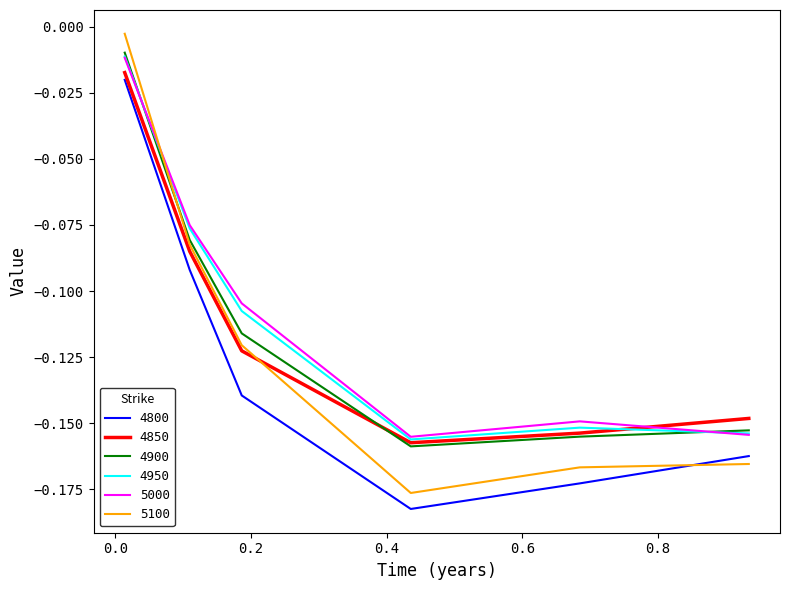

Which series ends up on top after the final intersection of 5100 and 4850?

4850